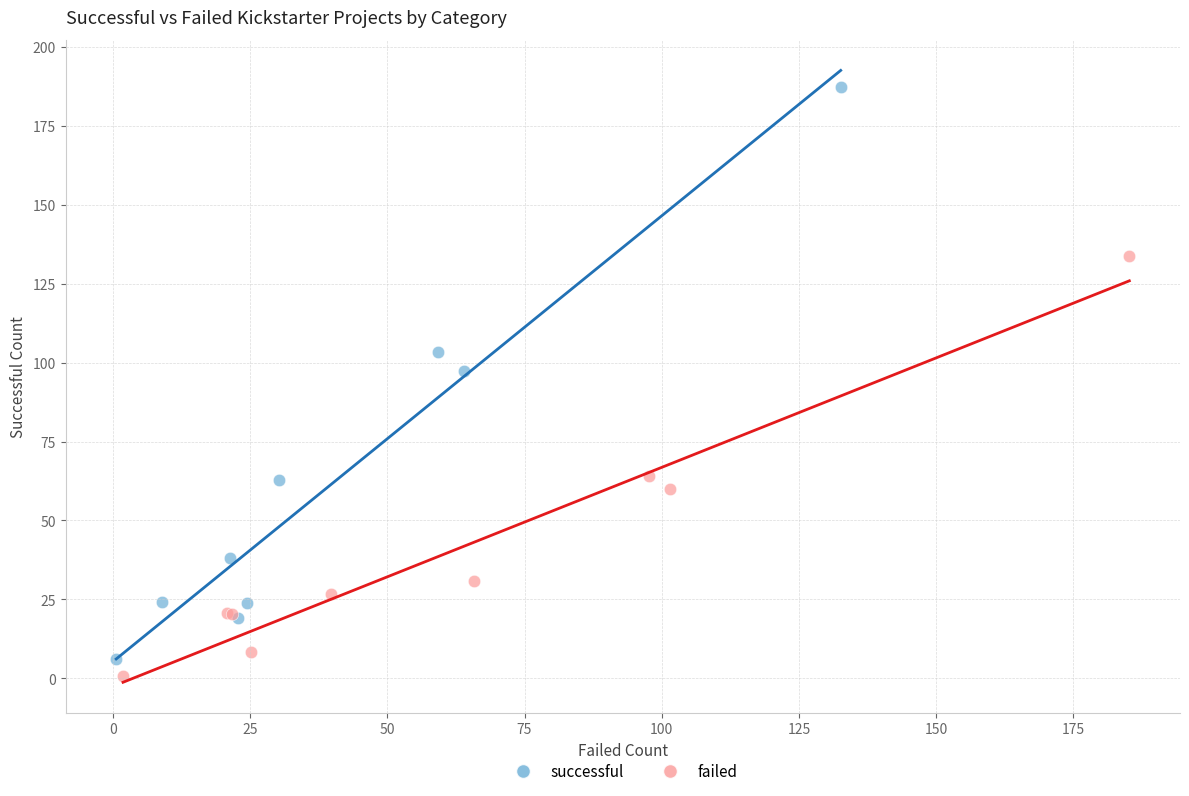

Which series has the largest Y range (max minus min)?

successful